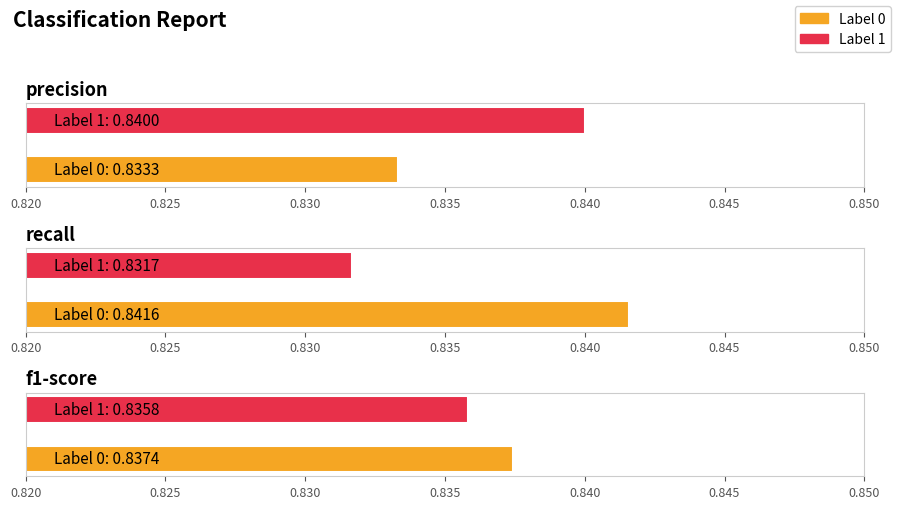

Reading left to right, list all the values displayed in this chart.

precision: 0=0.8	1=0.8
recall: 0=0.8	1=0.8
f1-score: 0=0.8	1=0.8